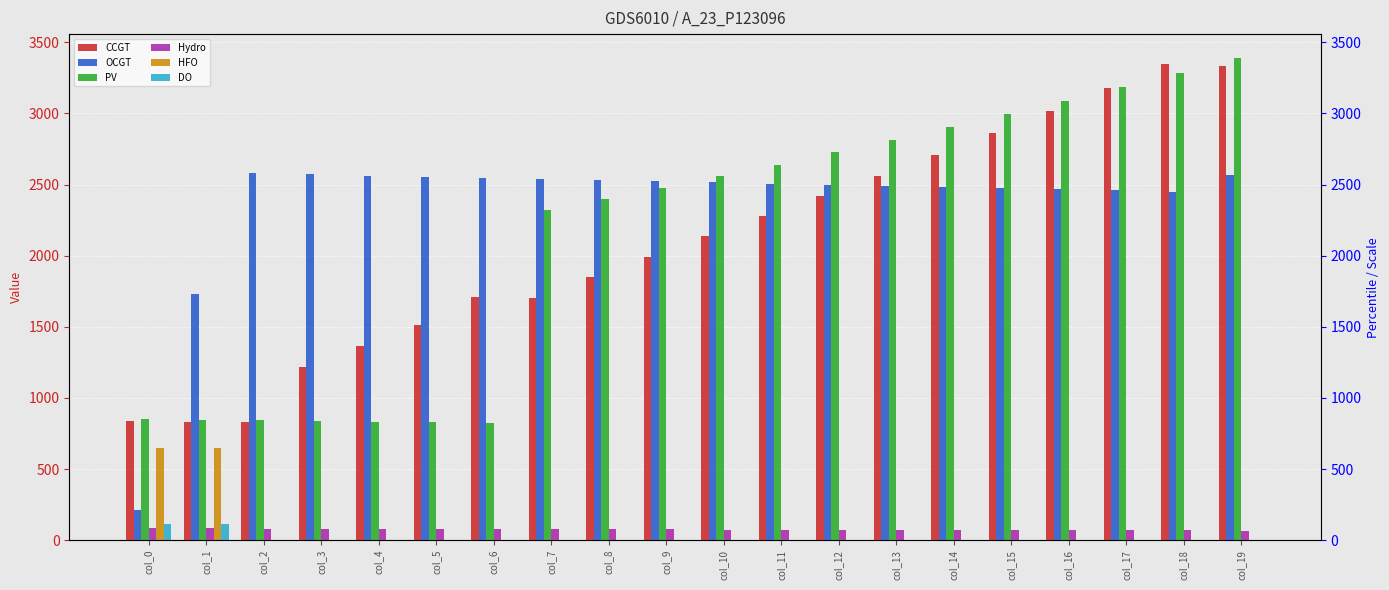

Which series has the widest spread of values?

PV